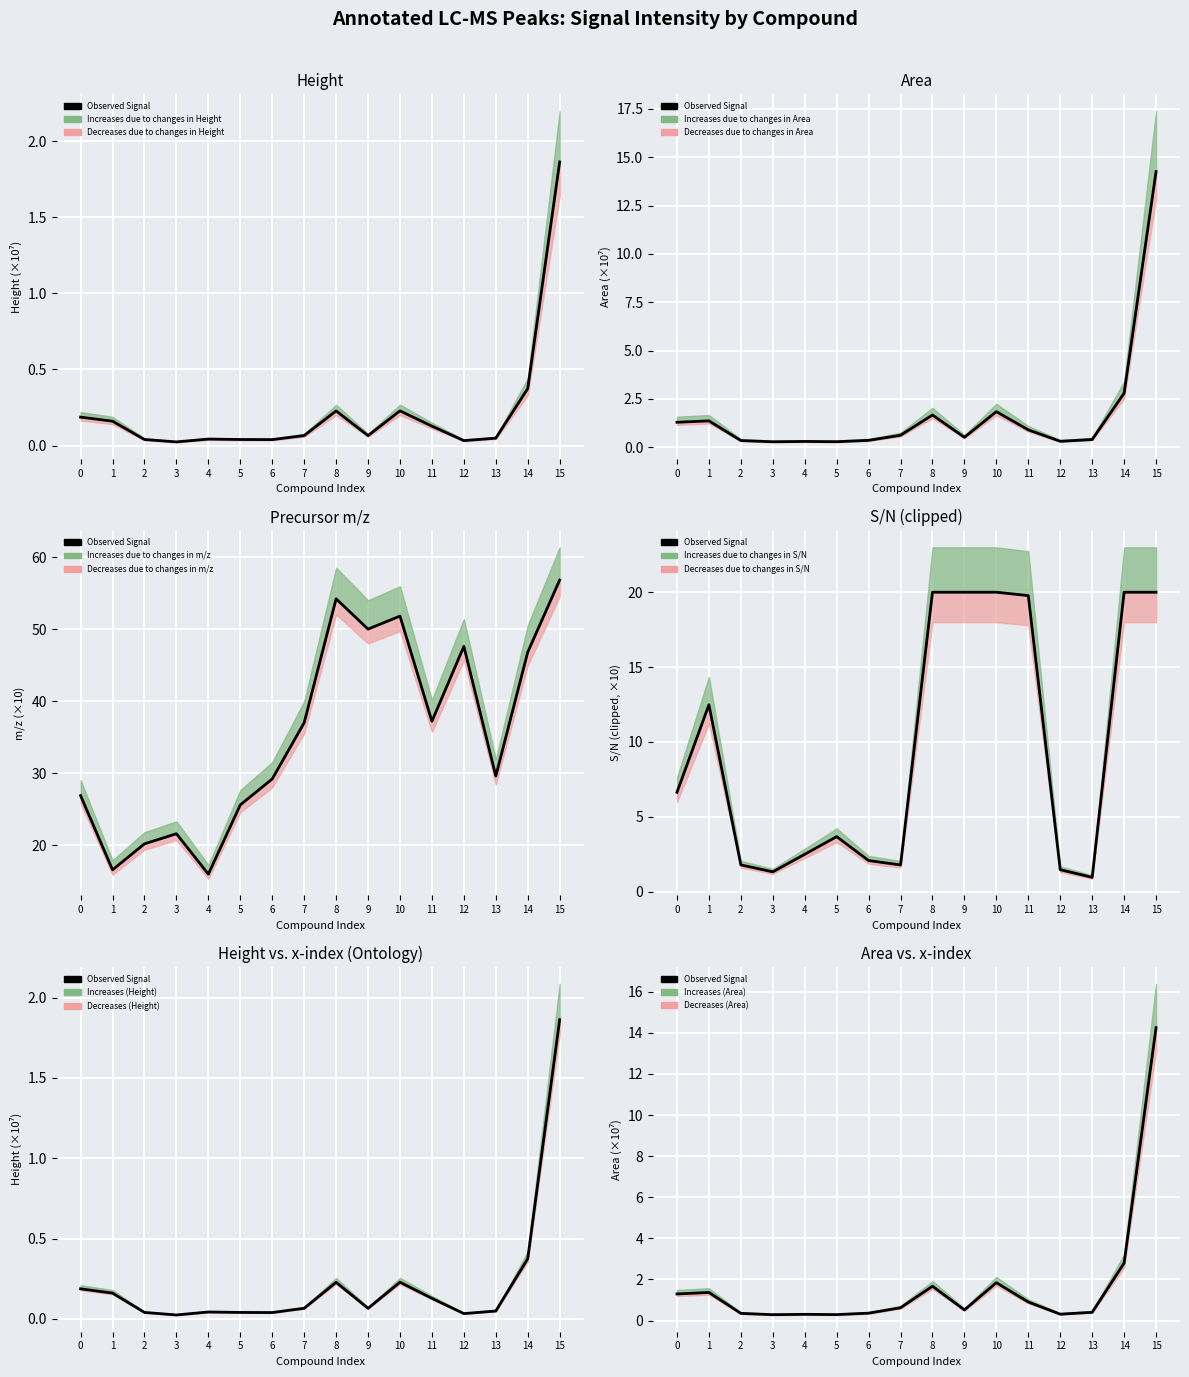

List the labels in order of value, largest first.

15, 14, 10, 8, 1, 0, 11, 7, 9, 13, 6, 2, 12, 4, 5, 3